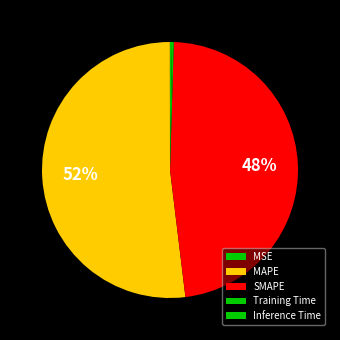

How many segments does this pie chart have?

5